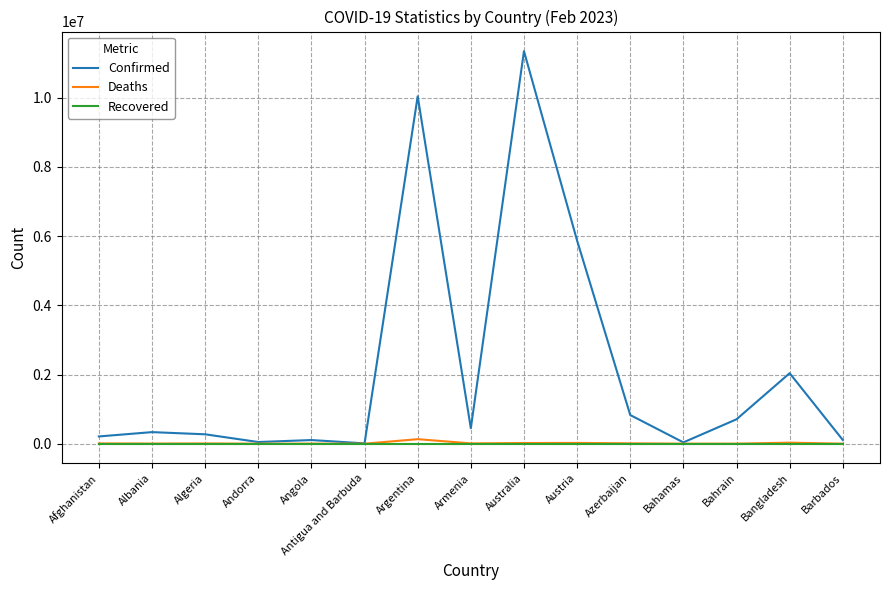

At which category is the sum across all series the highest?

Australia